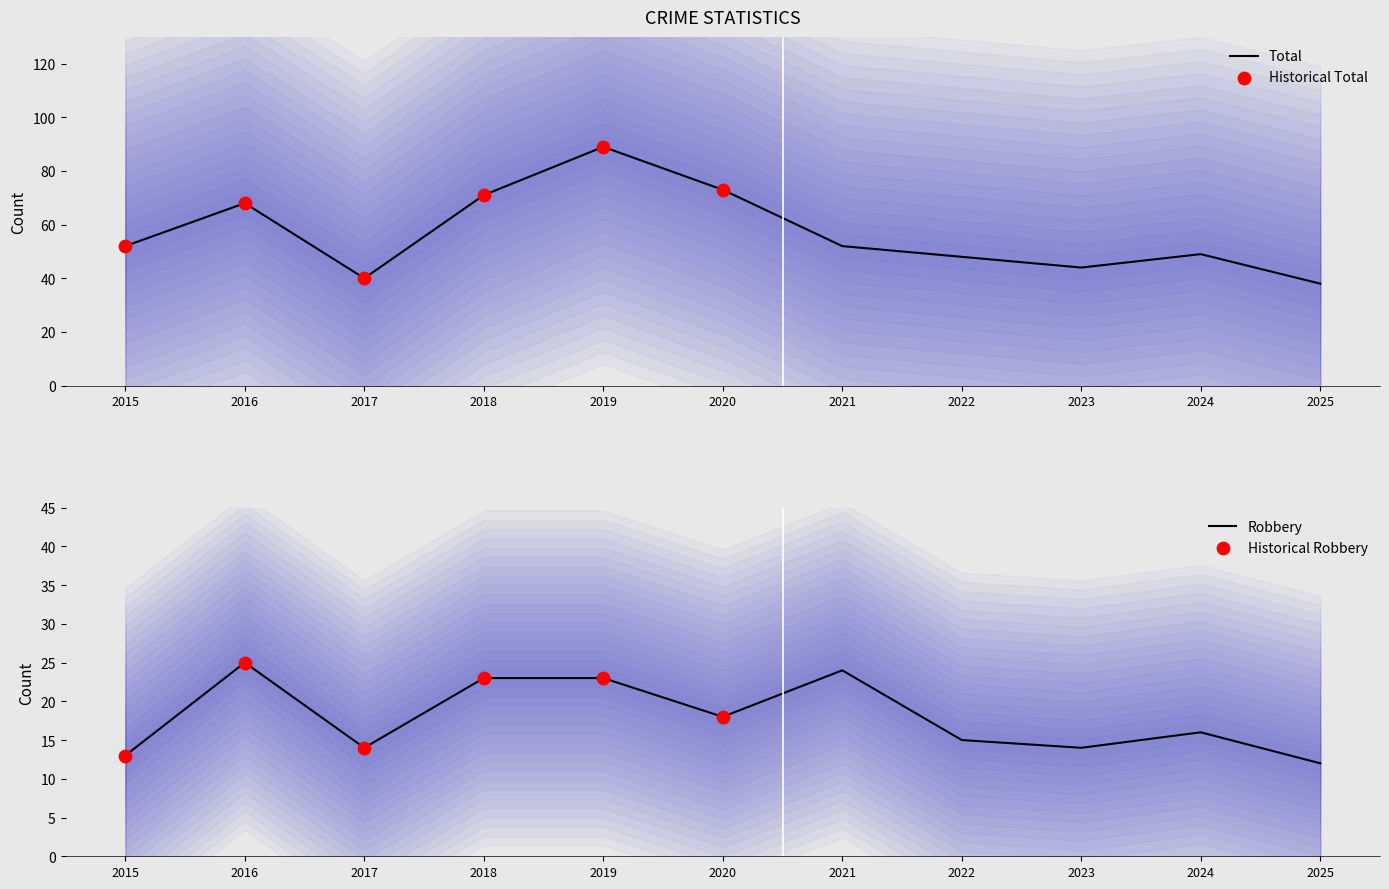

The Total series shows 18 at 2024. True or false?

False